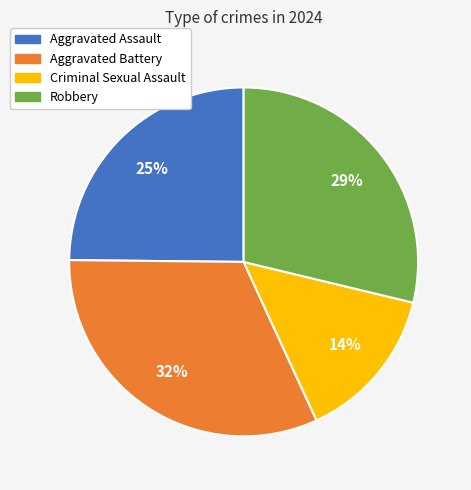

To the nearest percent, what is the difference between the Aggravated Assault and Aggravated Battery slice percentages?

7%